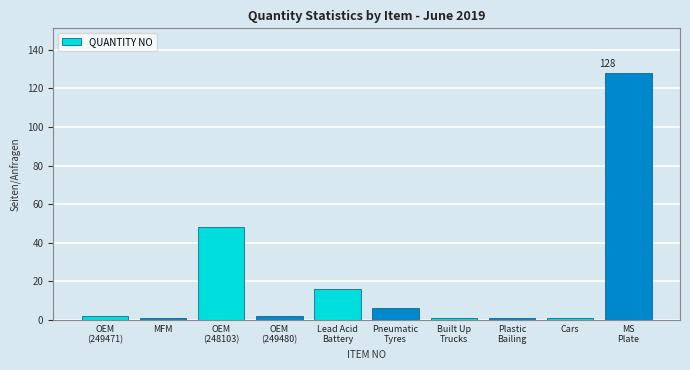

What is the maximum value shown in the chart?

128